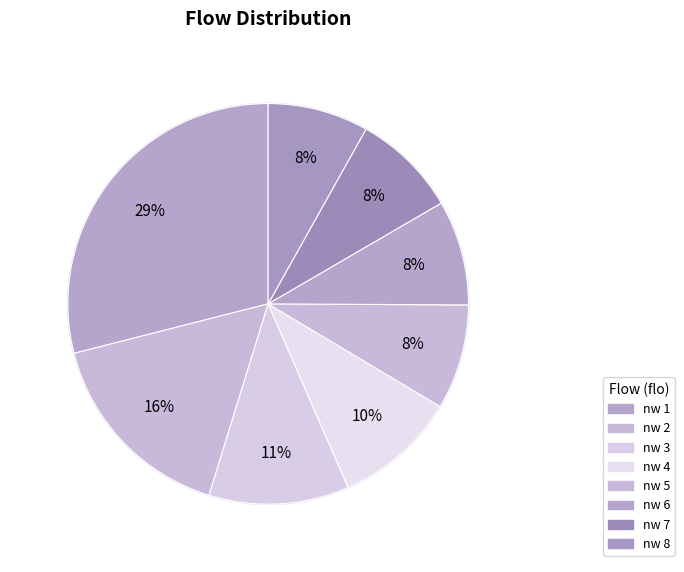

Approximately how many times larger is the value at nw 7 compared to nw 2?

0.5